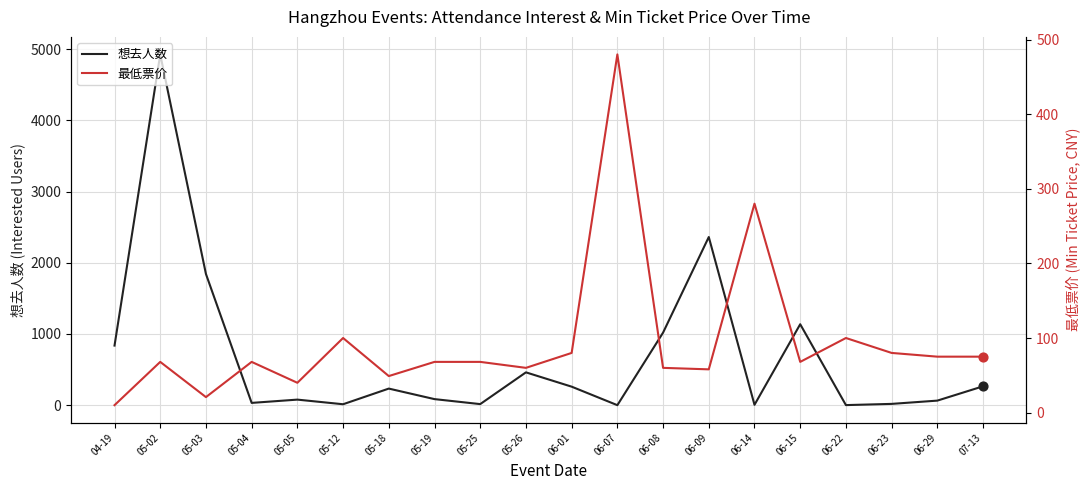

At which category is the sum across all series the highest?

05-02